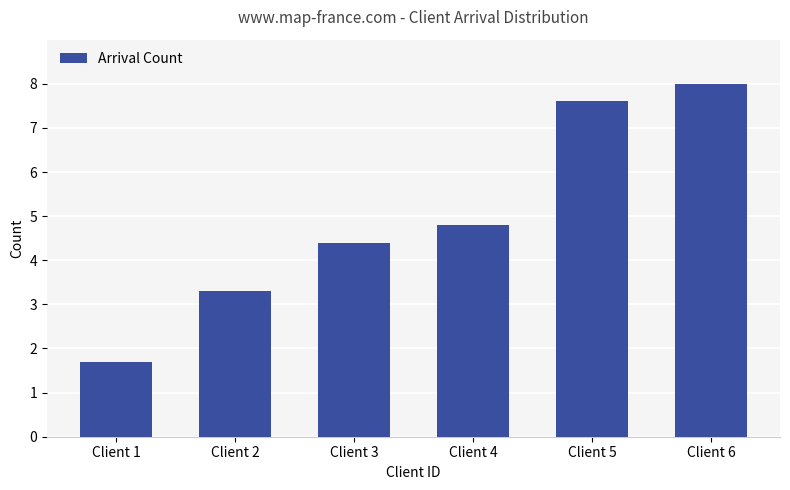

Reading left to right, transcribe all the data shown in this chart.

1.7	3.3	4.4	4.8	7.6	8.0